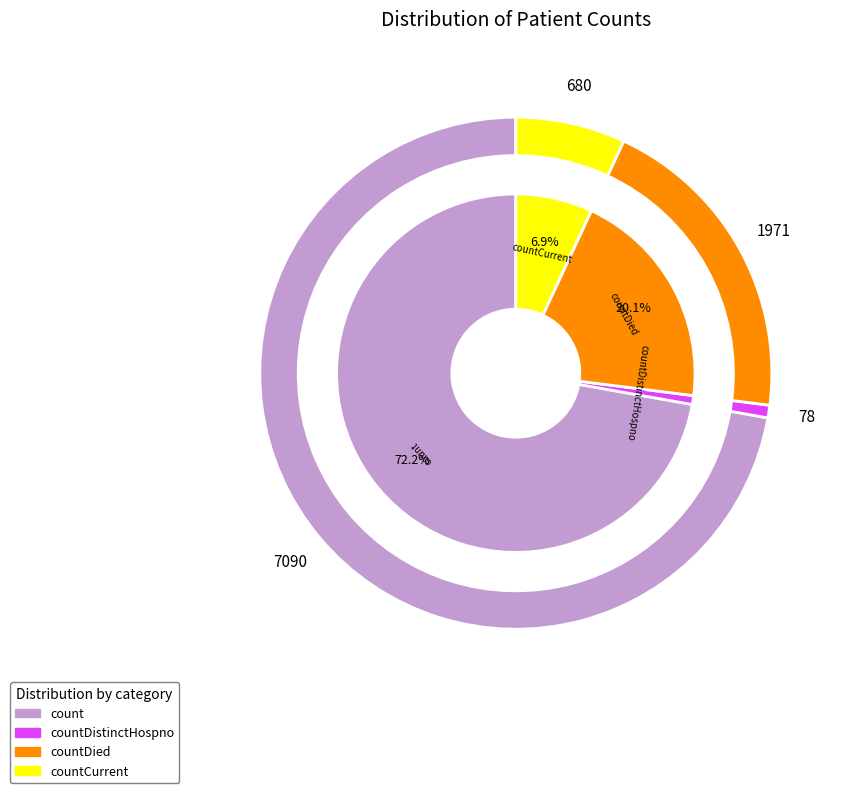

To the nearest percent, what percentage of the pie is countDied?

20%